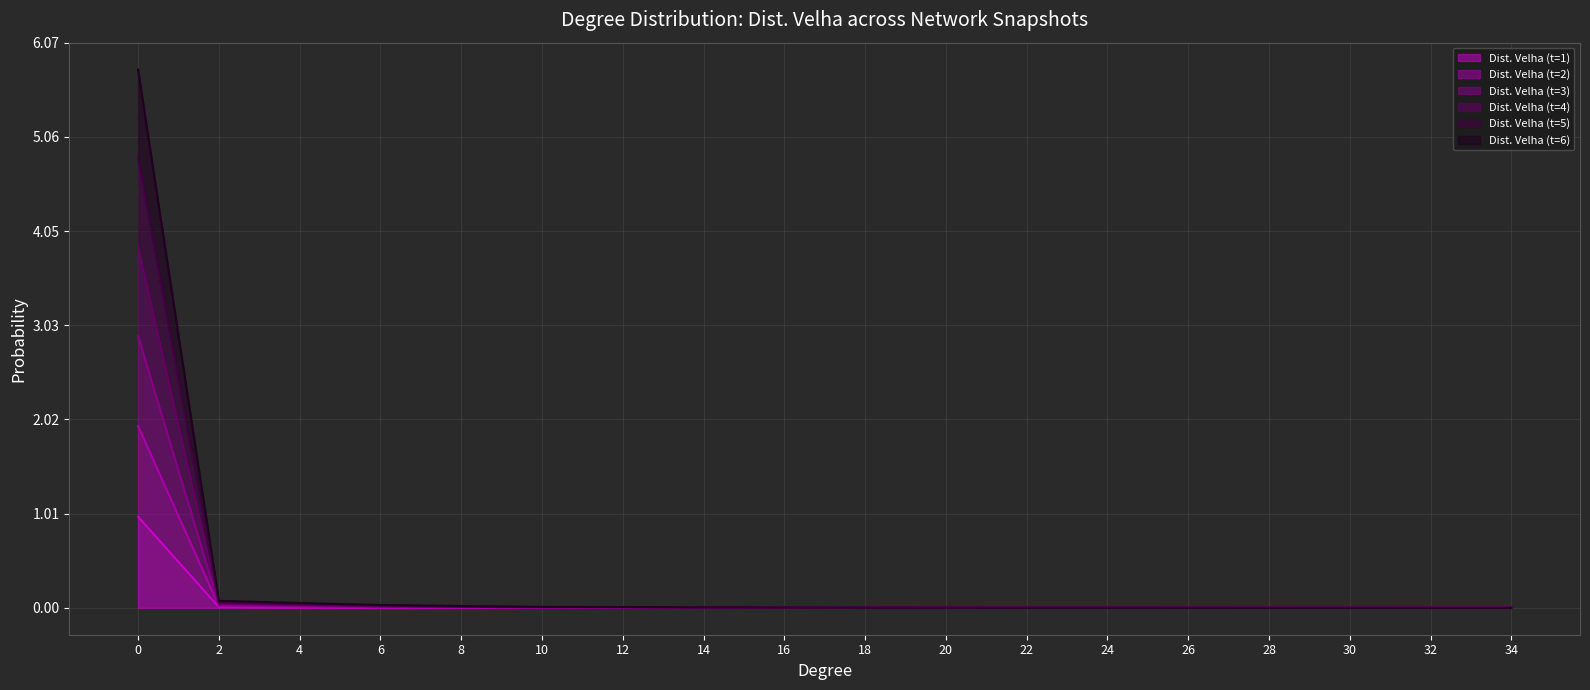

True or false: Dist. Velha (t=1) and Dist. Velha (t=6) intersect in this chart.

False